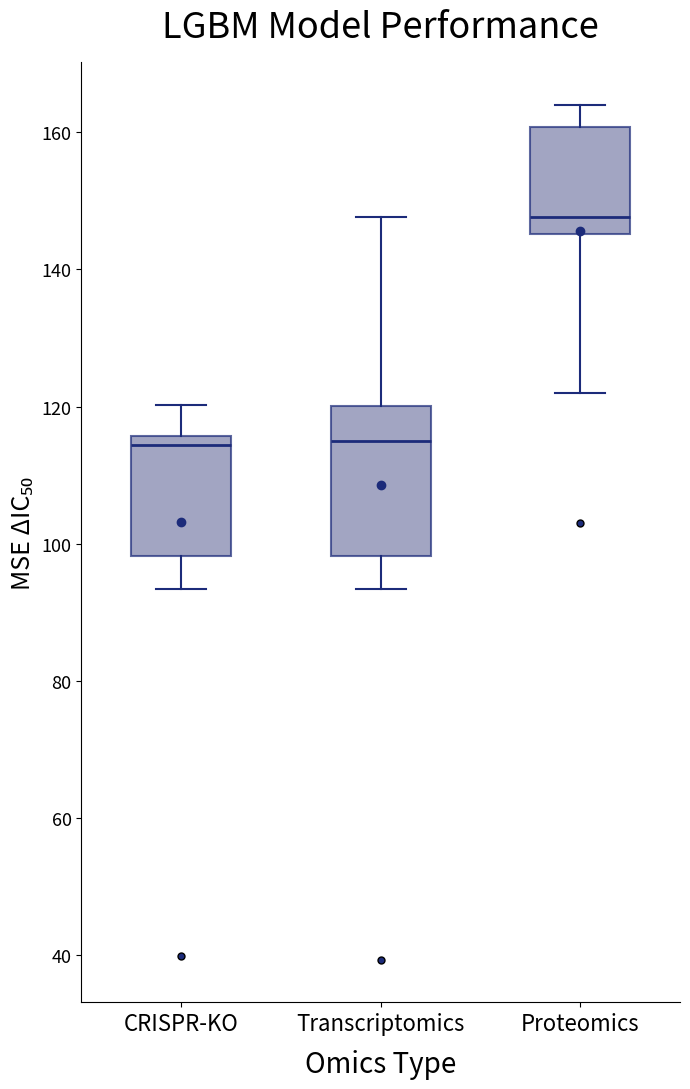

Reading left to right, transcribe this box plot: for each box, give where its median line is, the range the box spans, and where its two whiskers end, as read against the y-axis. The values are not printed on the chart, so give them approximately, as read against the axis.

CRISPR-KO: median 114, box 98 to 116, whiskers 94 to 120
Transcriptomics: median 116, box 98 to 120, whiskers 94 to 148
Proteomics: median 148, box 146 to 160, whiskers 122 to 164